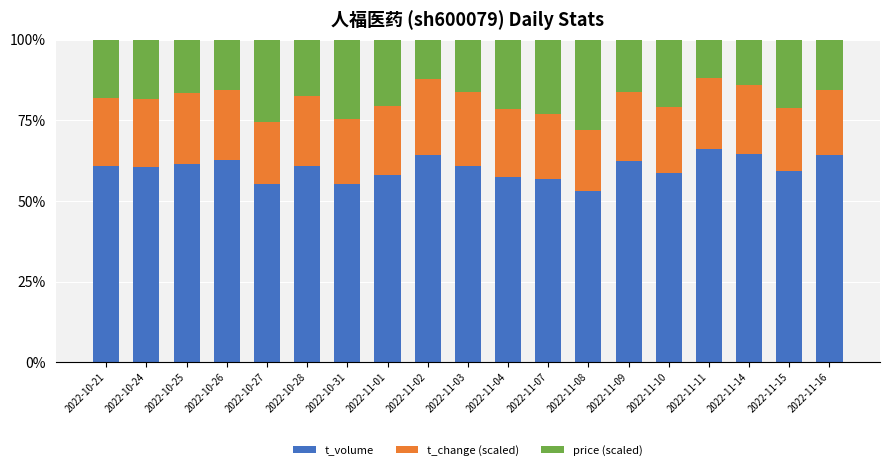

What are all the series names shown in the legend?

t_volume, t_change (scaled), price (scaled)